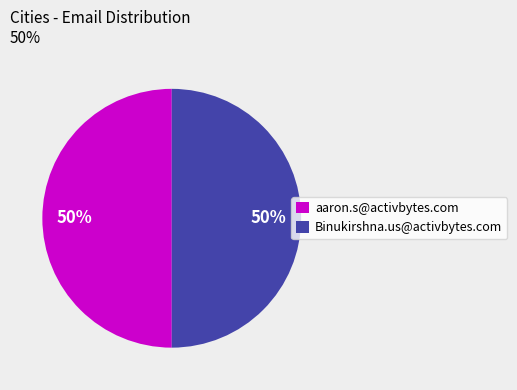

To the nearest percent, what is the combined percentage of Binukirshna.us@activbytes.com and aaron.s@activbytes.com?

100%